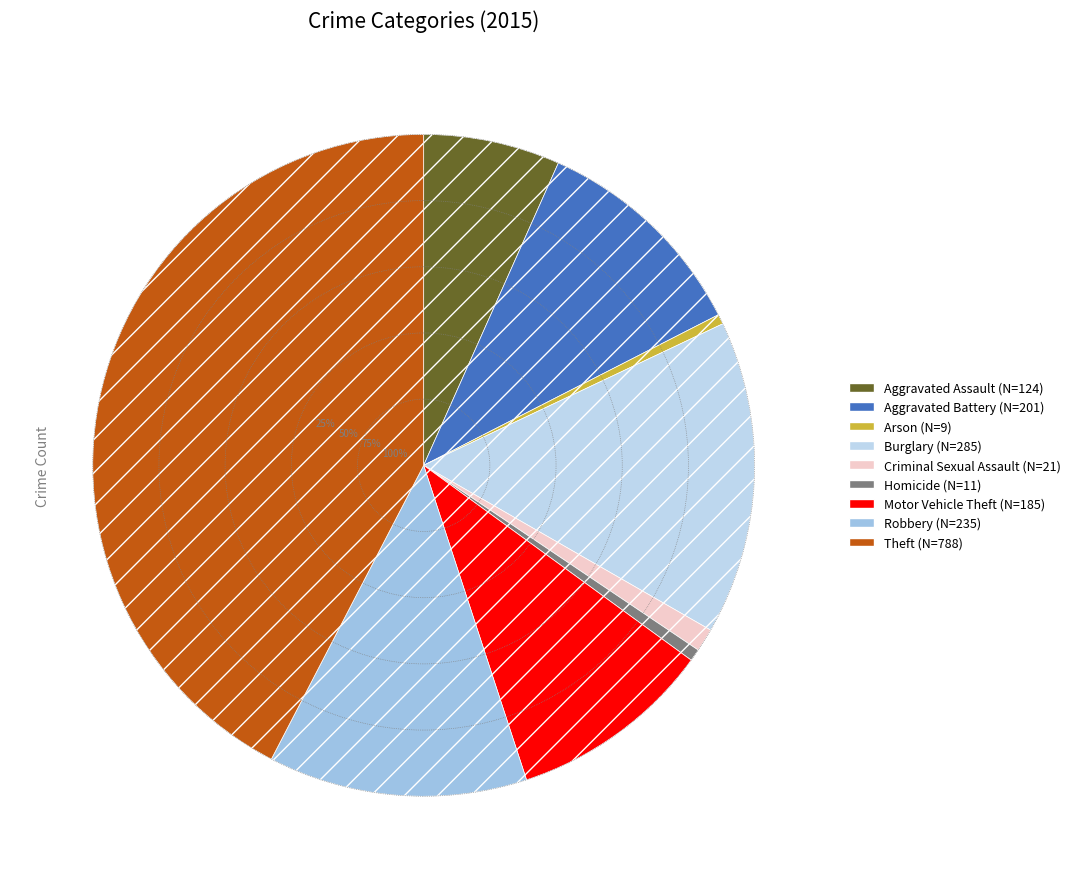

Does Aggravated Assault account for over 50% of the chart?

No